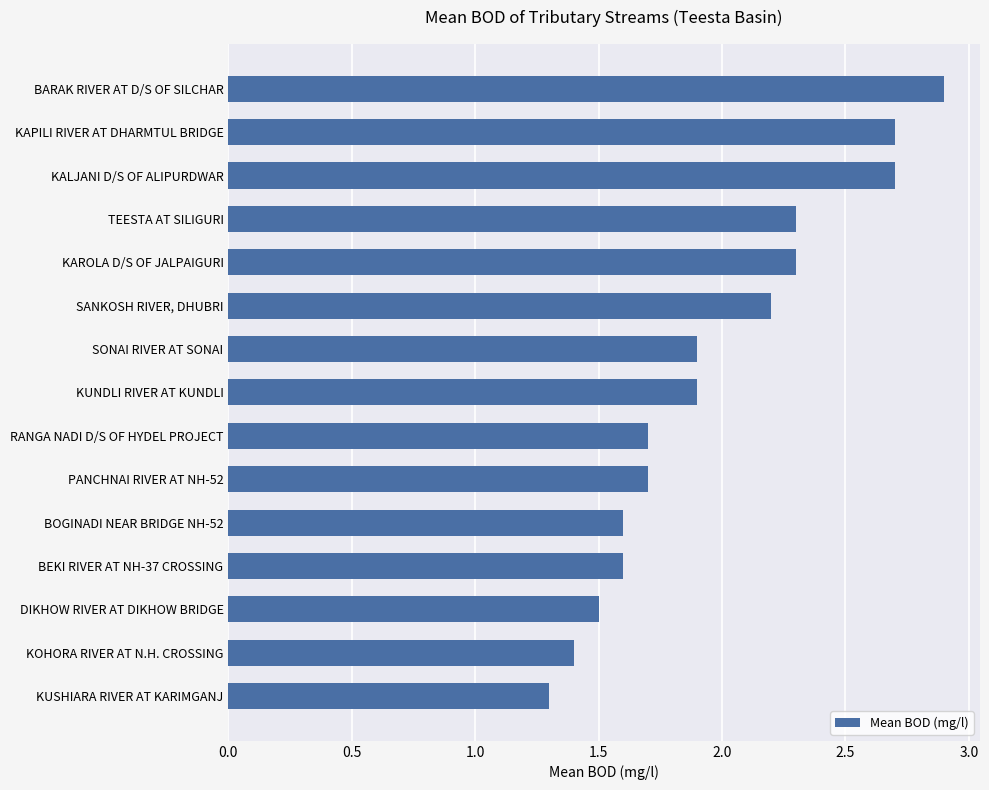

Read the value at RANGA NADI D/S OF HYDEL PROJECT.

1.7